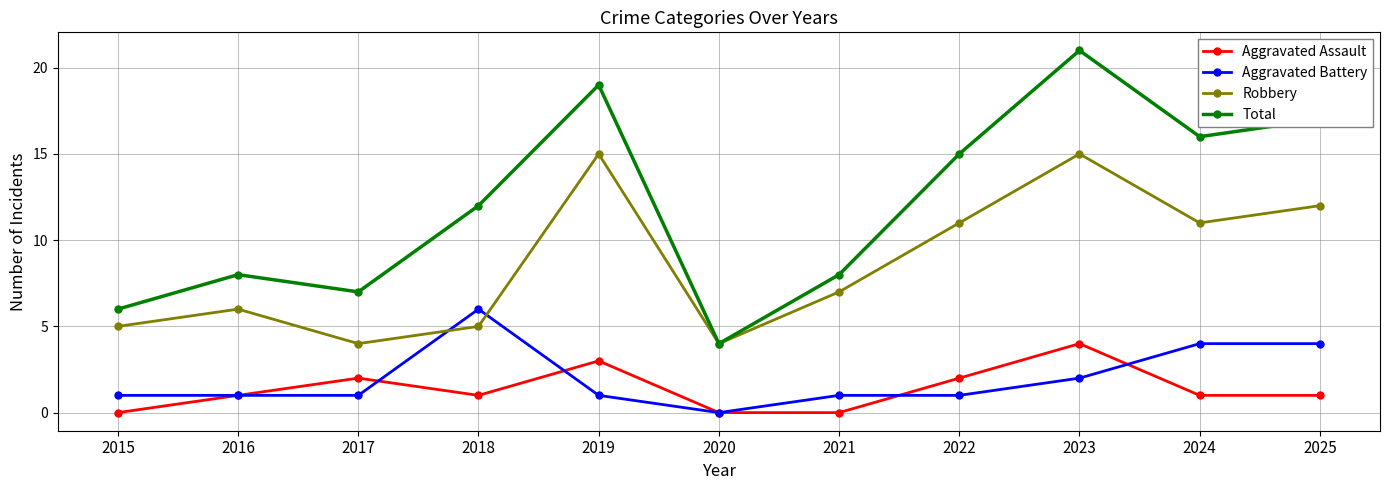

Reading right to left, list all the values displayed in this chart.

Aggravated Assault: 2025=1	2024=1	2023=4	2022=2	2021=0	2020=0	2019=3	2018=1	2017=2	2016=1	2015=0
Aggravated Battery: 2025=4	2024=4	2023=2	2022=1	2021=1	2020=0	2019=1	2018=6	2017=1	2016=1	2015=1
Robbery: 2025=12	2024=11	2023=15	2022=11	2021=7	2020=4	2019=15	2018=5	2017=4	2016=6	2015=5
Total: 2025=17	2024=16	2023=21	2022=15	2021=8	2020=4	2019=19	2018=12	2017=7	2016=8	2015=6